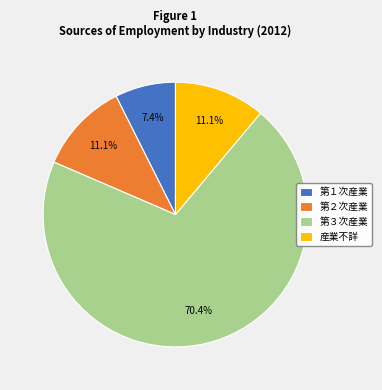

Does 第１次産業 account for over 50% of the chart?

No